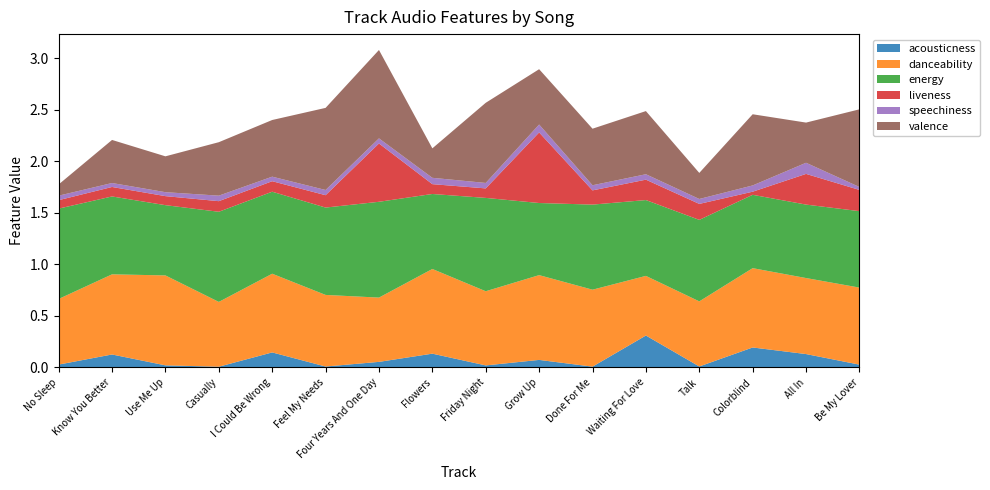

Reading left to right, what are all the values shown in this chart?

acousticness: No Sleep=0.0	Know You Better=0.1	Use Me Up=0.0	Casually=0.0	I Could Be Wrong=0.1	Feel My Needs=0.0	Four Years And One Day=0.1	Flowers=0.1	Friday Night=0.0	Grow Up=0.1	Done For Me=0.0	Waiting For Love=0.3	Talk=0.0	Colorblind=0.2	All In=0.1	Be My Lover=0.0
danceability: No Sleep=0.6	Know You Better=0.8	Use Me Up=0.9	Casually=0.6	I Could Be Wrong=0.8	Feel My Needs=0.7	Four Years And One Day=0.6	Flowers=0.8	Friday Night=0.7	Grow Up=0.8	Done For Me=0.7	Waiting For Love=0.6	Talk=0.6	Colorblind=0.8	All In=0.7	Be My Lover=0.7
energy: No Sleep=0.9	Know You Better=0.8	Use Me Up=0.7	Casually=0.9	I Could Be Wrong=0.8	Feel My Needs=0.8	Four Years And One Day=0.9	Flowers=0.7	Friday Night=0.9	Grow Up=0.7	Done For Me=0.8	Waiting For Love=0.7	Talk=0.8	Colorblind=0.7	All In=0.7	Be My Lover=0.7
liveness: No Sleep=0.1	Know You Better=0.1	Use Me Up=0.1	Casually=0.1	I Could Be Wrong=0.1	Feel My Needs=0.1	Four Years And One Day=0.6	Flowers=0.1	Friday Night=0.1	Grow Up=0.7	Done For Me=0.1	Waiting For Love=0.2	Talk=0.2	Colorblind=0.0	All In=0.3	Be My Lover=0.2
speechiness: No Sleep=0.0	Know You Better=0.0	Use Me Up=0.0	Casually=0.1	I Could Be Wrong=0.0	Feel My Needs=0.1	Four Years And One Day=0.0	Flowers=0.1	Friday Night=0.1	Grow Up=0.1	Done For Me=0.0	Waiting For Love=0.1	Talk=0.0	Colorblind=0.1	All In=0.1	Be My Lover=0.0
valence: No Sleep=0.1	Know You Better=0.4	Use Me Up=0.3	Casually=0.5	I Could Be Wrong=0.6	Feel My Needs=0.8	Four Years And One Day=0.9	Flowers=0.3	Friday Night=0.8	Grow Up=0.5	Done For Me=0.5	Waiting For Love=0.6	Talk=0.3	Colorblind=0.7	All In=0.4	Be My Lover=0.8